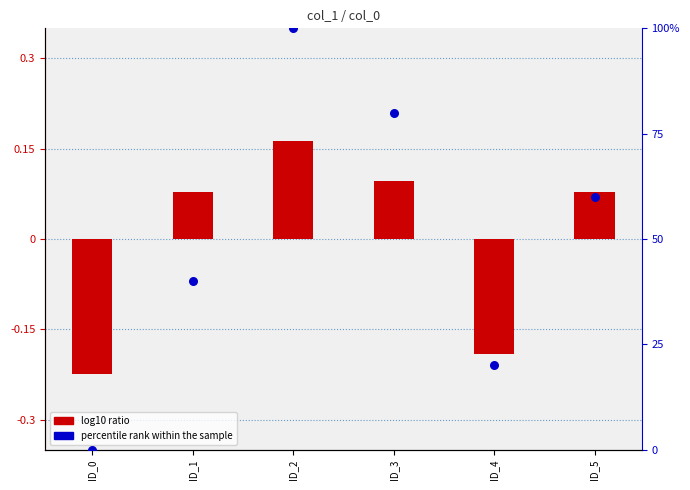

Which series has the widest spread of Y values?

percentile rank within the sample